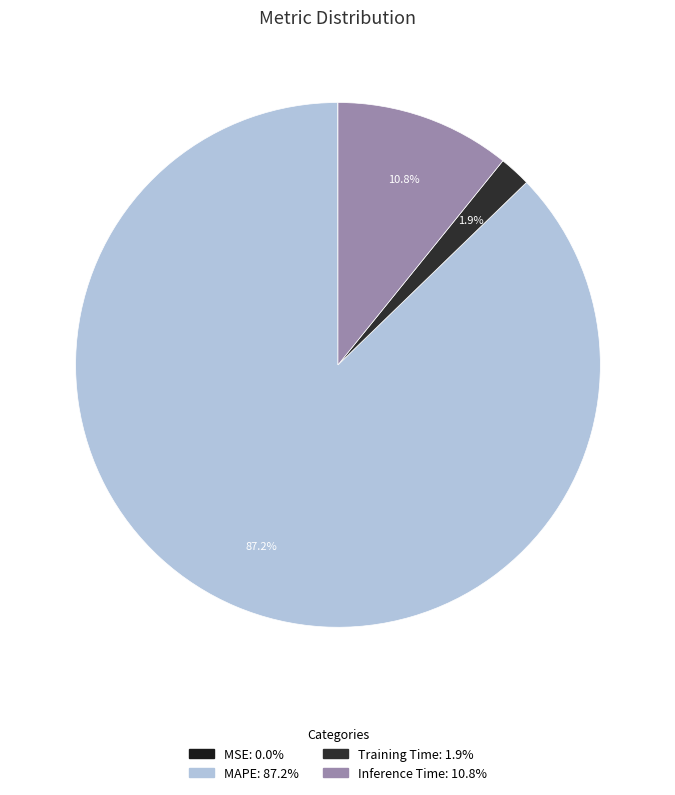

Rank the categories by value from highest to lowest.

MAPE, Inference Time, Training Time, MSE